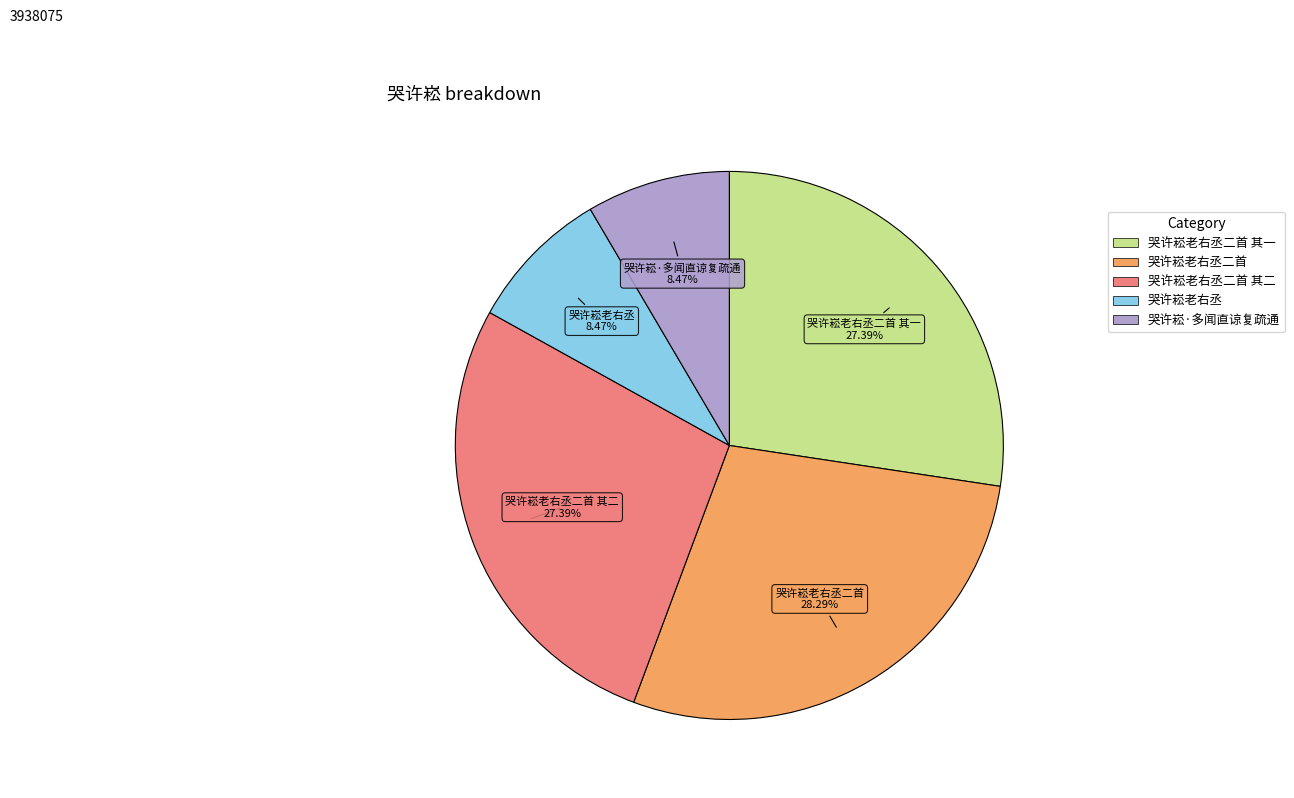

Does any single category account for the majority?

No